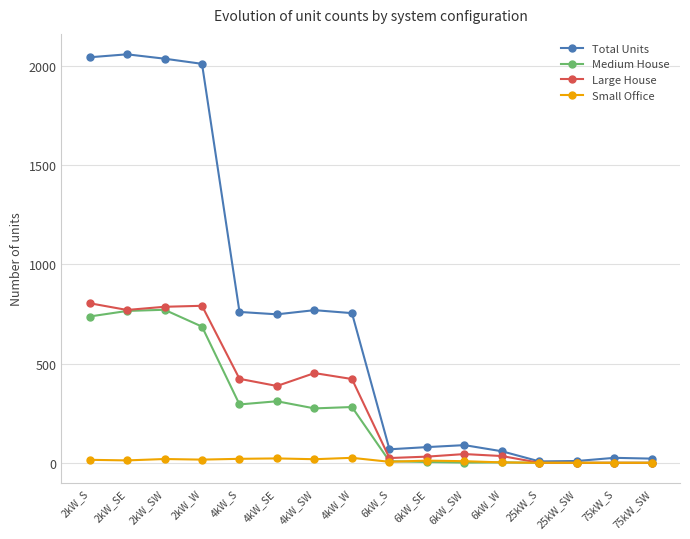

What is the average value of the Total Units series?

721